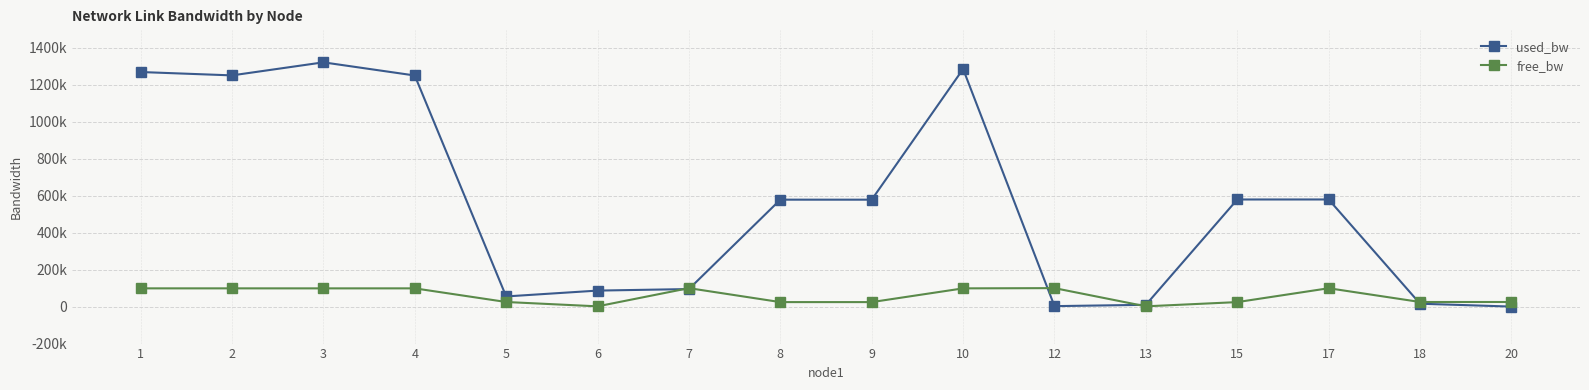

Reading left to right, what are all the values shown in this chart?

used_bw: 1=1269051.1	2=1250850.2	3=1321456.6	4=1250316.5	5=55037.8	6=86637.9	7=94965.4	8=578543.4	9=578456.7	10=1285425.1	12=2576.4	13=9731.9	15=579485.0	17=579590.9	18=15691.9	20=192.0
free_bw: 1=98730.9	2=98749.0	3=98678.5	4=98749.3	5=24945.0	6=1462.8	7=99904.4	8=24421.4	9=24421.4	10=98714.4	12=99997.4	13=1540.3	15=24420.5	17=99420.4	18=24984.3	20=24999.8